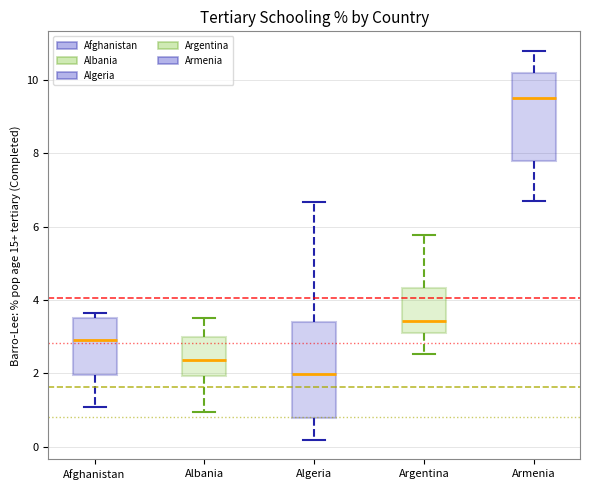

Reading left to right, transcribe this box plot: for each box, give where its median line is, the range the box spans, and where its two whiskers end, as read against the y-axis. The values are not printed on the chart, so give them approximately, as read against the axis.

Afghanistan: median 3.0, box 2.0 to 3.6, whiskers 1.0 to 3.6 (just above the box's upper edge)
Albania: median 2.4, box 2.0 to 3.0, whiskers 1.0 to 3.6
Algeria: median 2.0, box 0.8 to 3.4, whiskers 0.2 to 6.6
Argentina: median 3.4, box 3.0 to 4.4, whiskers 2.6 to 5.8
Armenia: median 9.6, box 7.8 to 10.2, whiskers 6.8 to 10.8